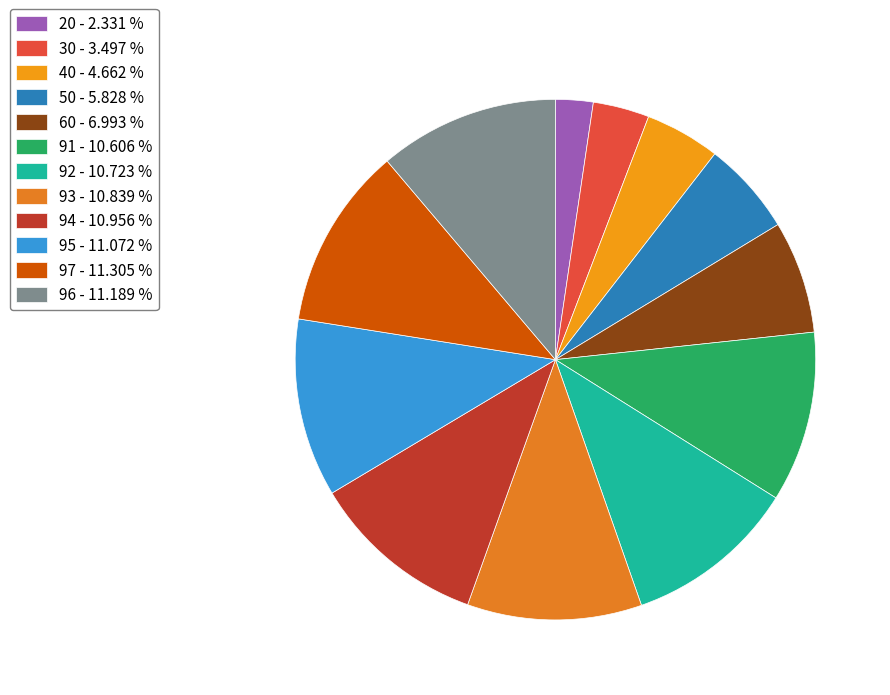

Which category has the biggest portion of the pie?

97